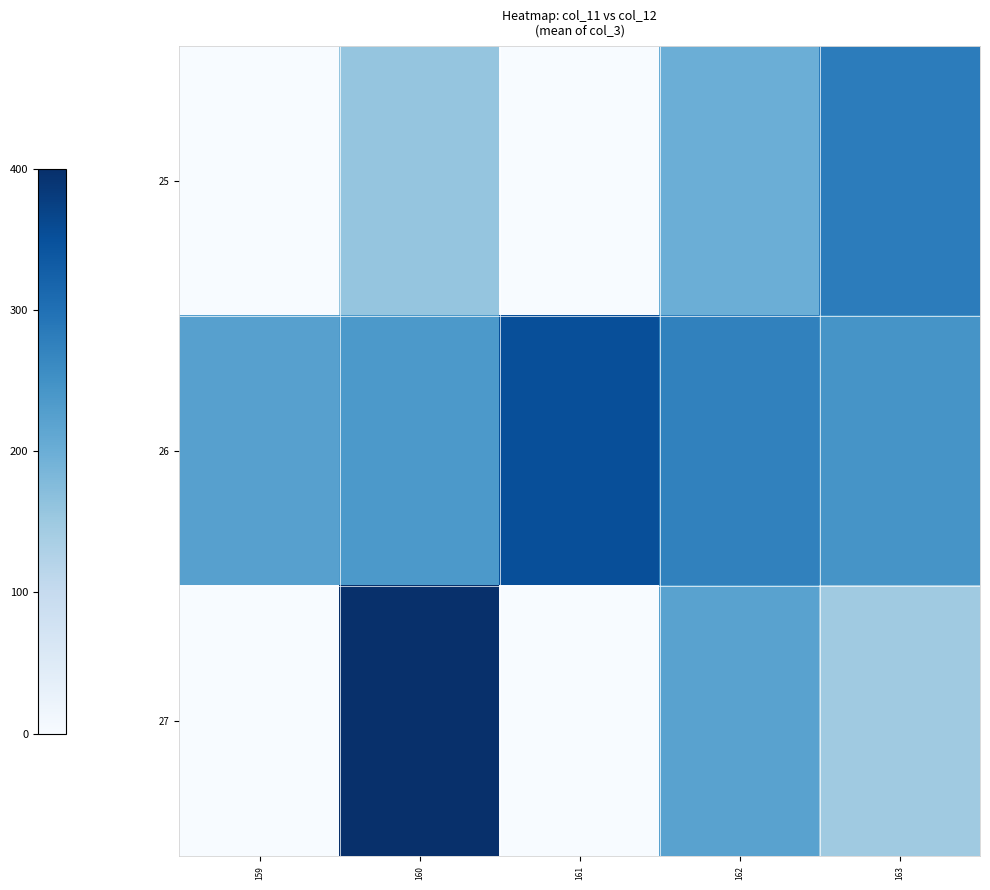

What is the maximum value shown in the chart?

400.0